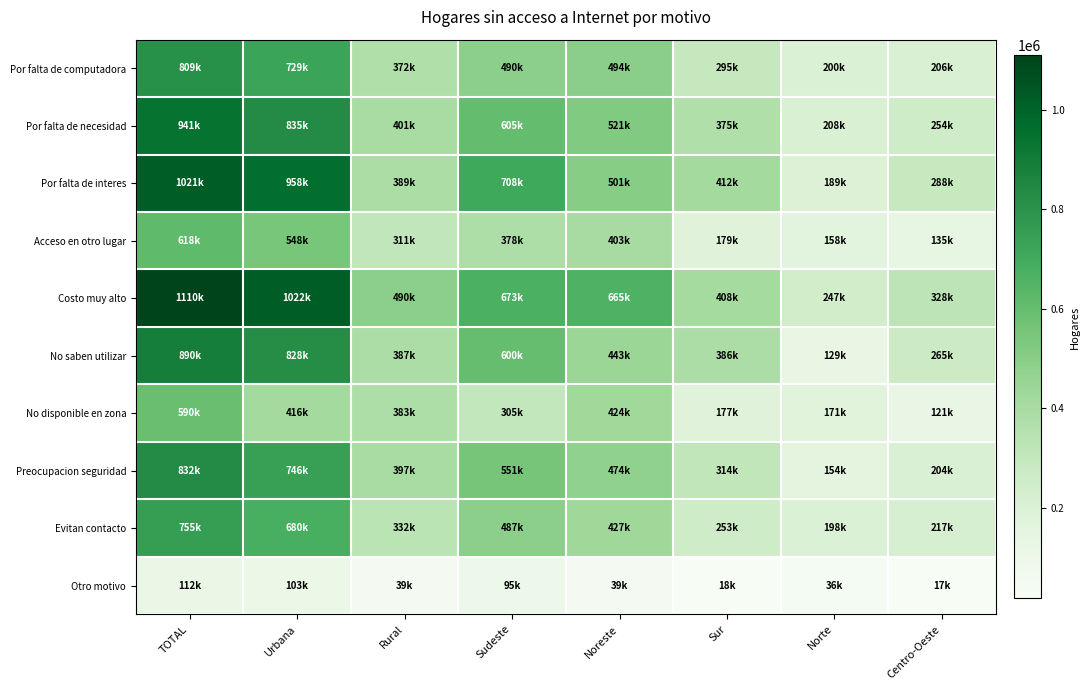

Count the number of categories in the chart.

8